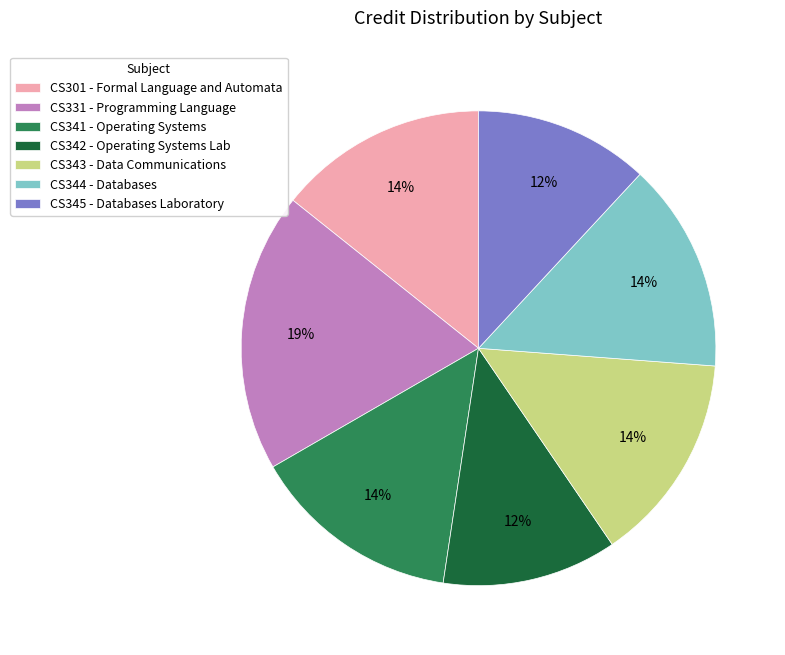

Approximately how many times larger is the value at CS301 - Formal Language and Automata compared to CS344 - Databases?

1.0